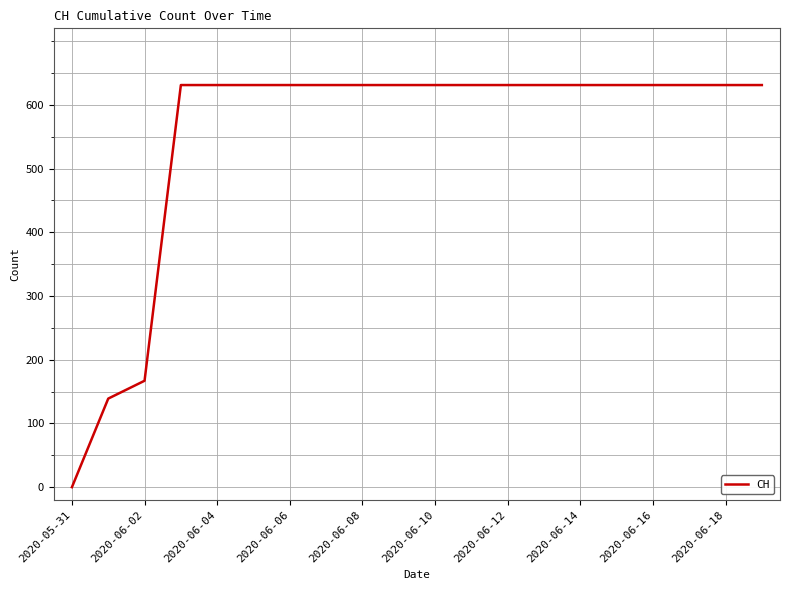

What is the greatest value displayed?

631